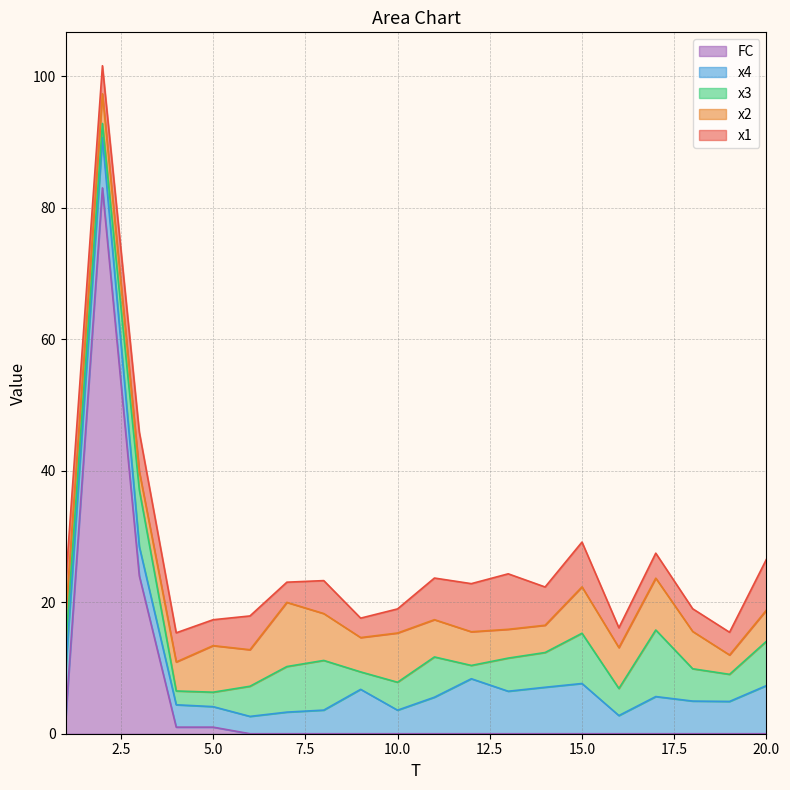

At which category is the sum across all series the highest?

2